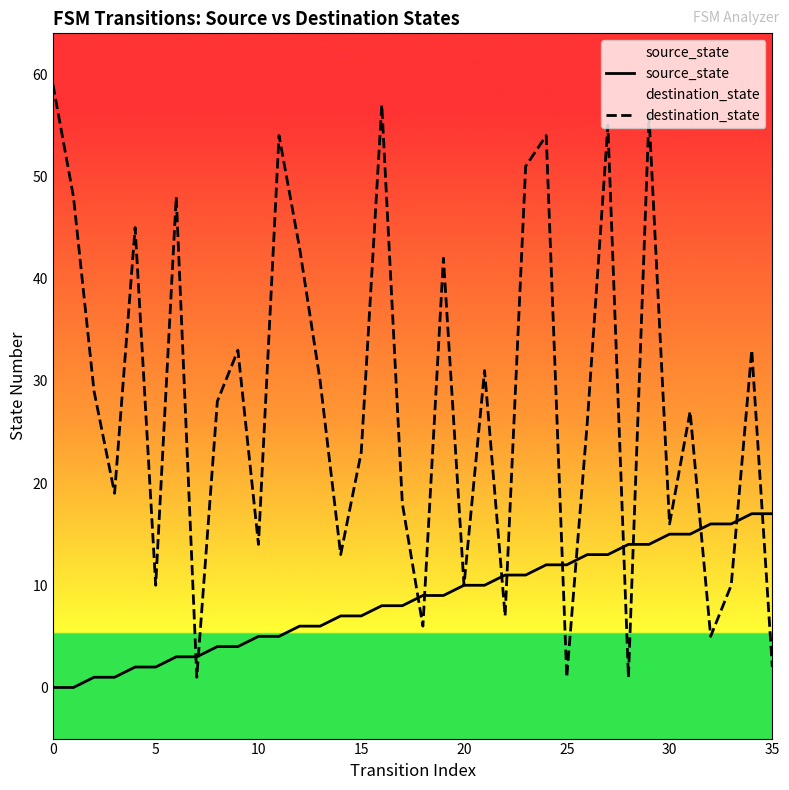

Which has a higher value, 0 or 14?

14